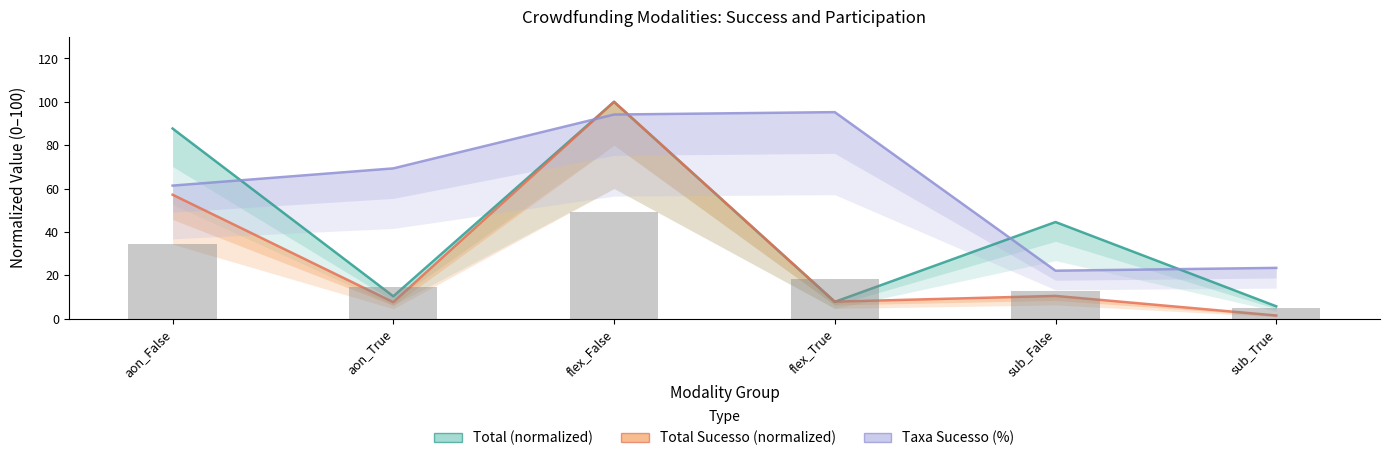

What is the value of the Total Sucesso (normalized) bar at the 4th from the left?

7.8